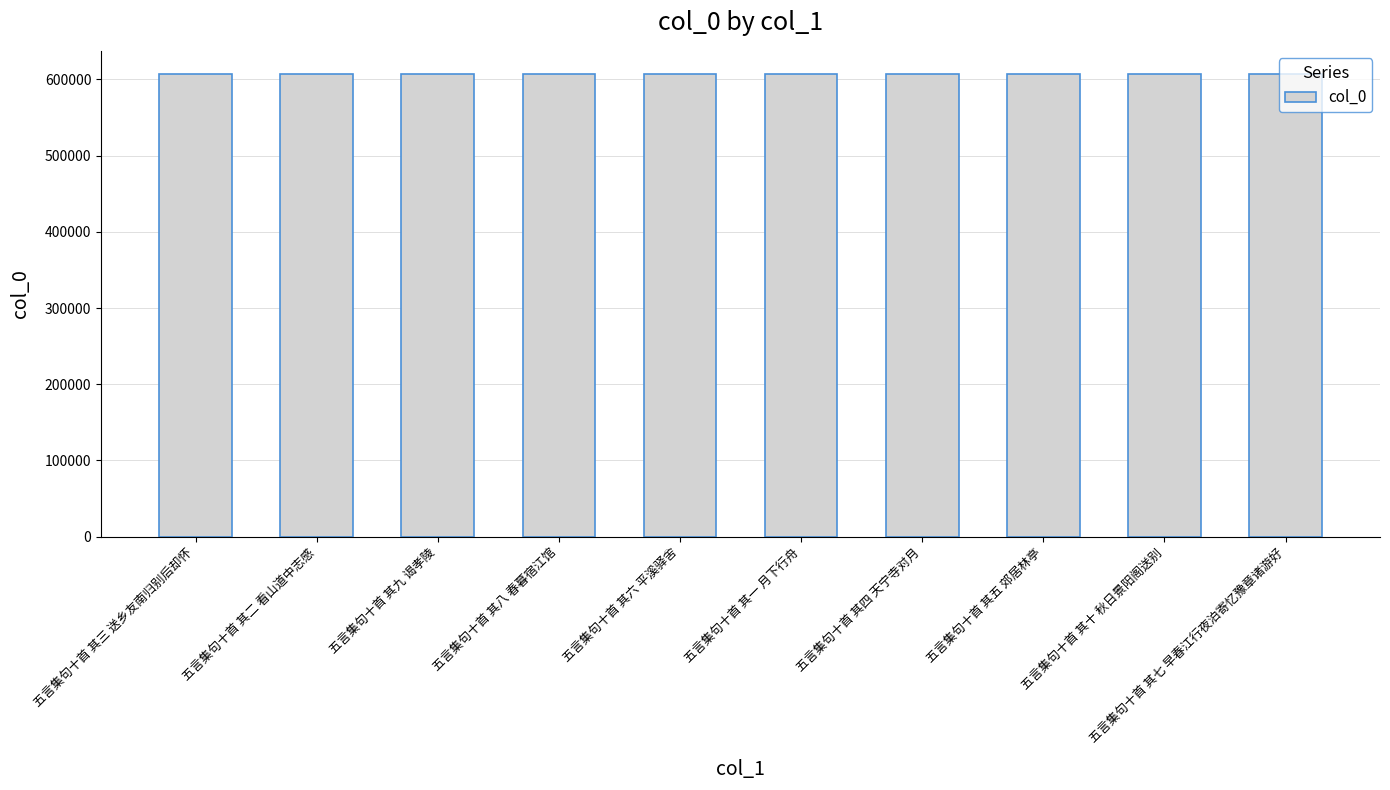

What is the smallest value displayed?

607226